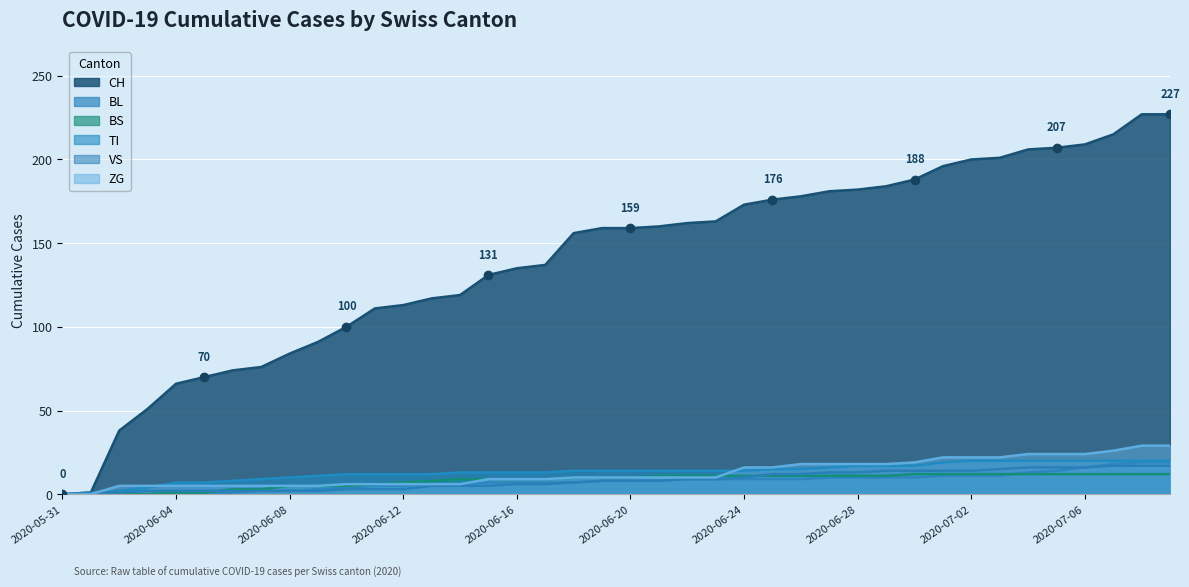

List the labels in order of CH value, largest first.

2020-07-08, 2020-07-09, 2020-07-07, 2020-07-06, 2020-07-05, 2020-07-04, 2020-07-03, 2020-07-02, 2020-07-01, 2020-06-30, 2020-06-29, 2020-06-28, 2020-06-27, 2020-06-26, 2020-06-25, 2020-06-24, 2020-06-23, 2020-06-22, 2020-06-21, 2020-06-19, 2020-06-20, 2020-06-18, 2020-06-17, 2020-06-16, 2020-06-15, 2020-06-14, 2020-06-13, 2020-06-12, 2020-06-11, 2020-06-10, 2020-06-09, 2020-06-08, 2020-06-07, 2020-06-06, 2020-06-05, 2020-06-04, 2020-06-03, 2020-06-02, 2020-06-01, 2020-05-31